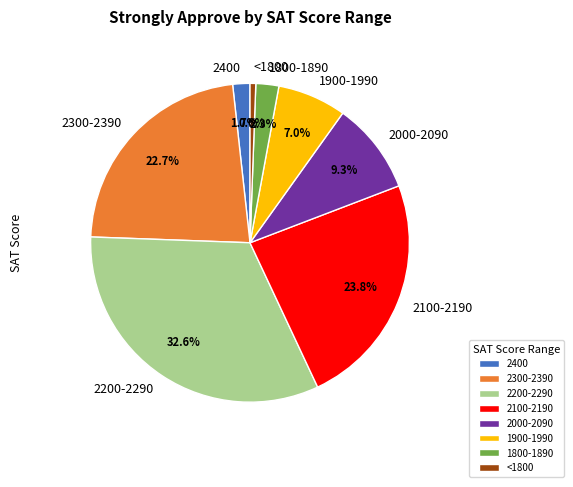

To the nearest percent, what percentage of the pie is 2300-2390?

23%